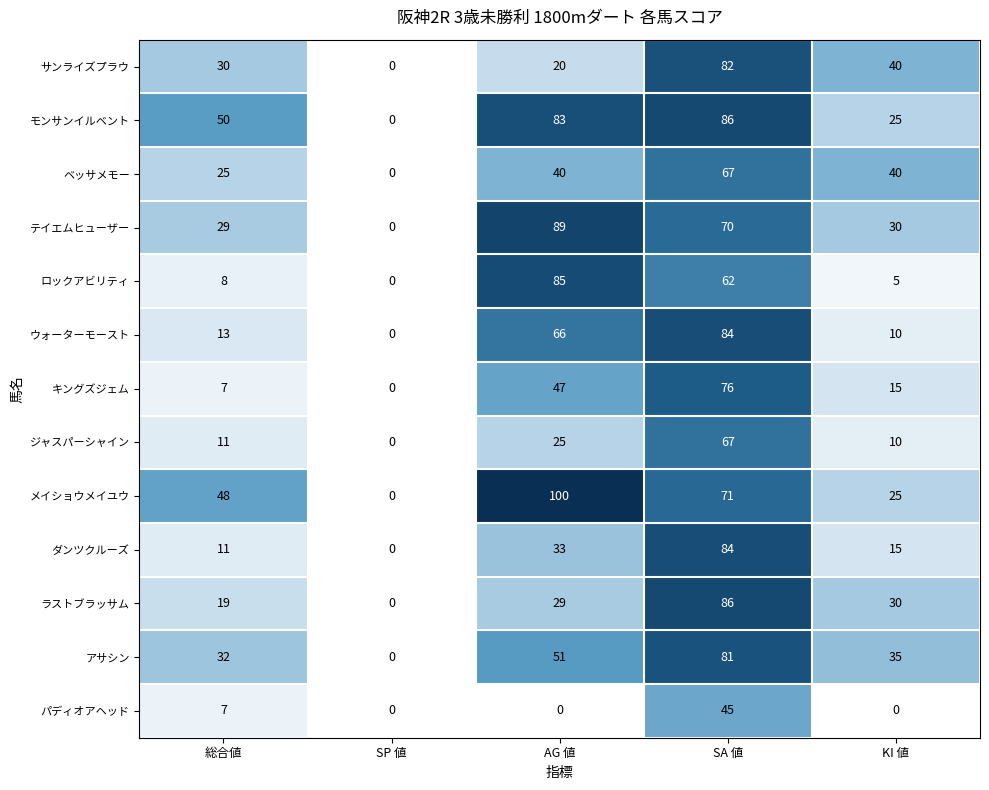

Is it true that ラストブラッサム equals 0 at SP 値?

True